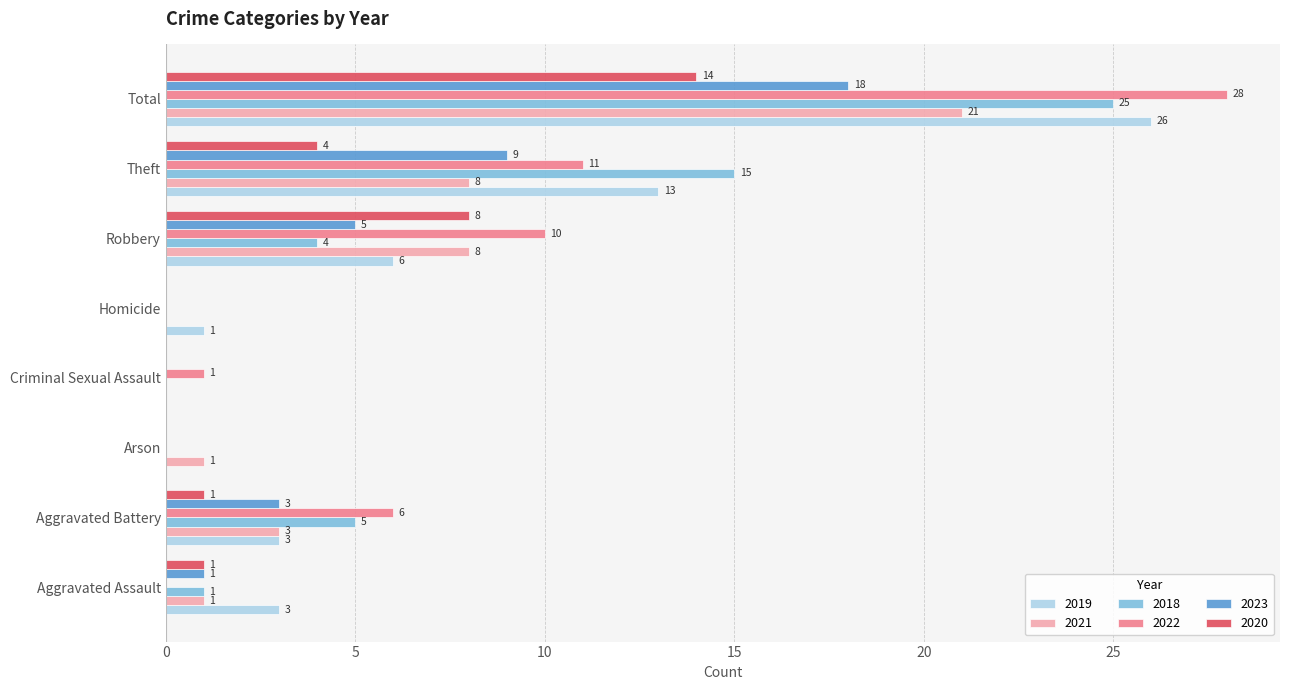

What is the highest value of the 2020 series?

14